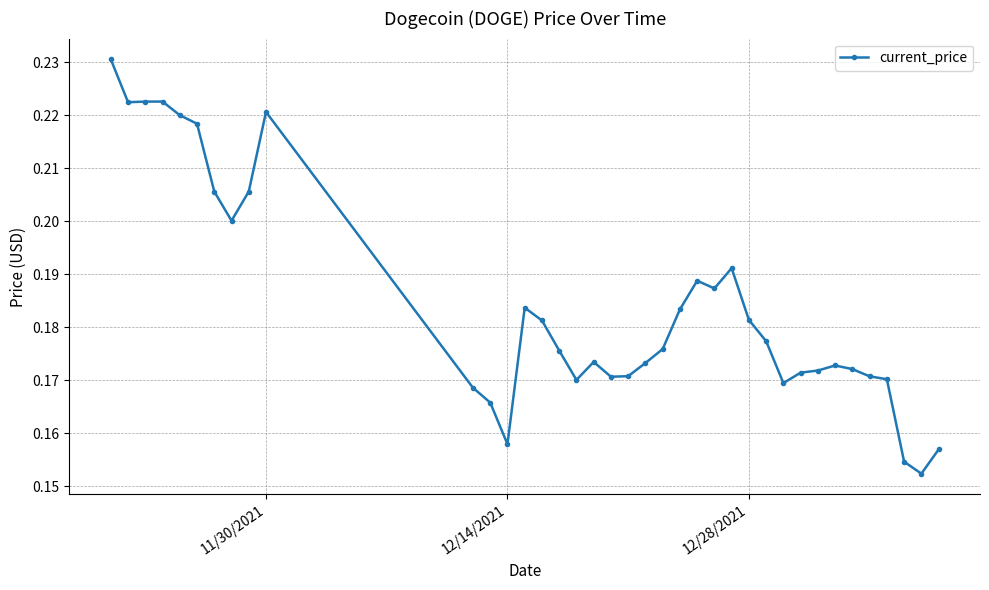

How many lines are shown in the chart?

1